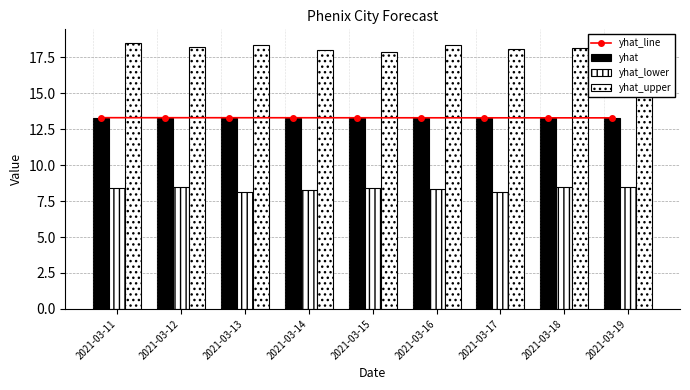

What is the total value across all series at 2021-03-18?

53.2